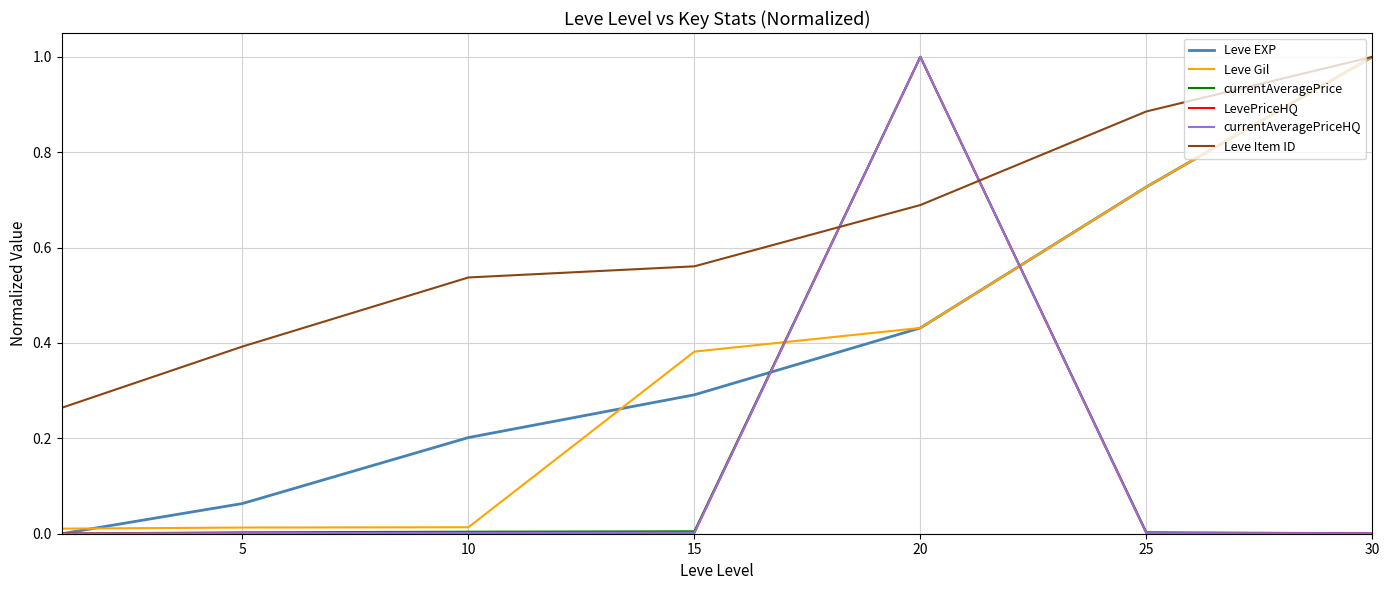

How many intersections are there between currentAveragePrice and Leve Item ID?

2